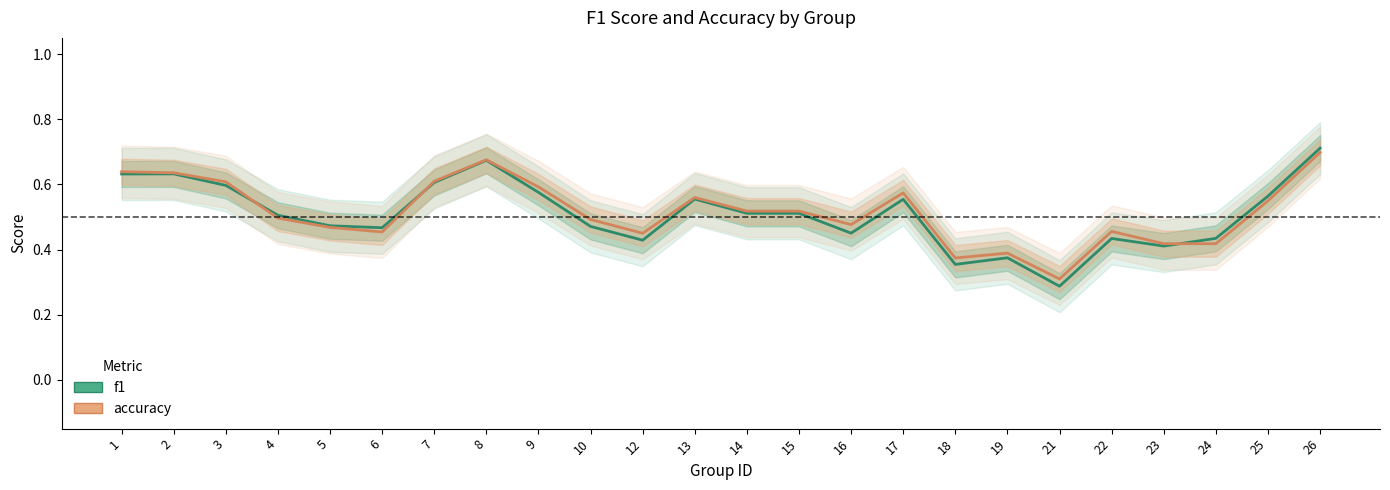

Rank the series by their average value, from highest to lowest.

accuracy, f1